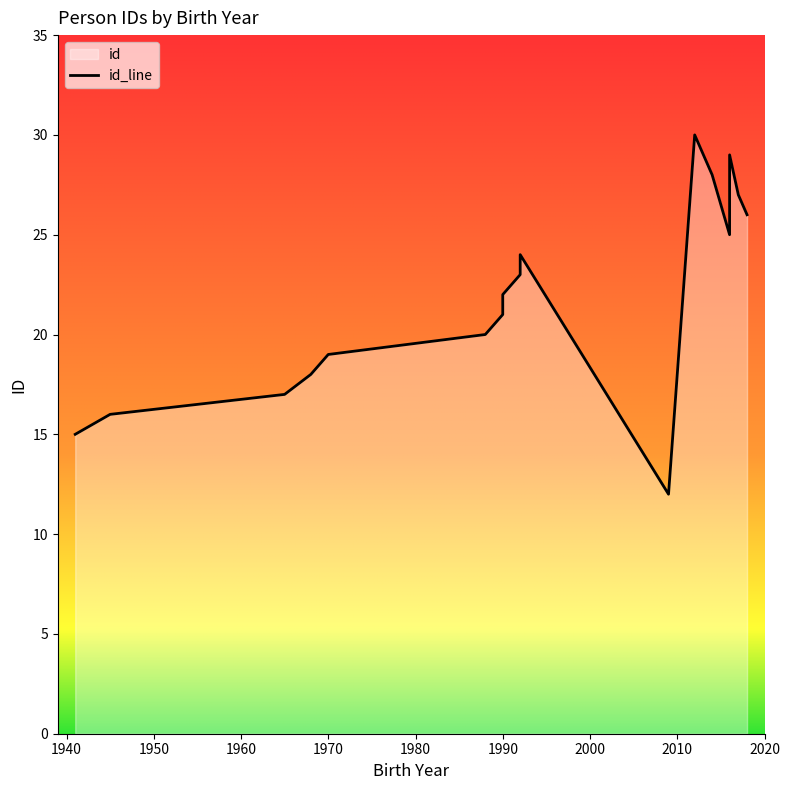

What is the difference between the values at 1941 and 2016?

10